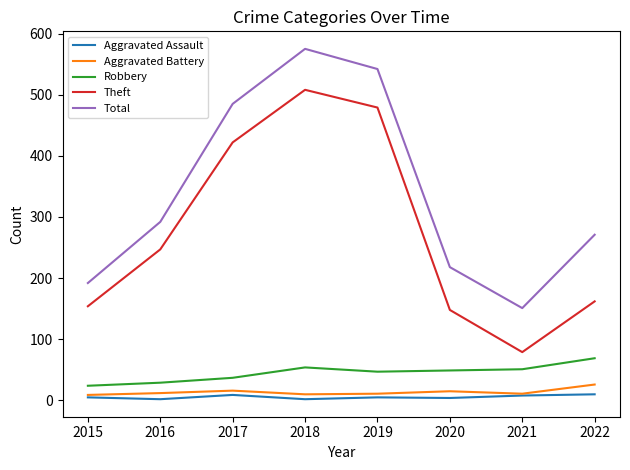

What is the total value across all series at 2015?

384